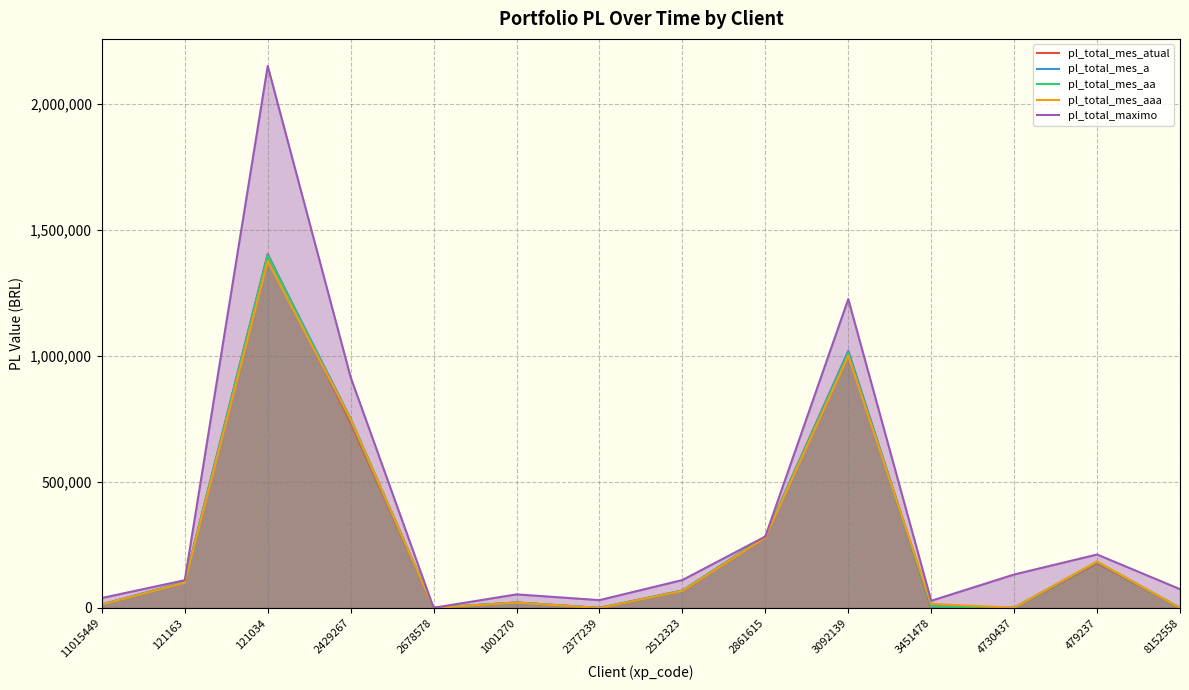

How many interior local peaks does the pl_total_mes_aa series have?

4